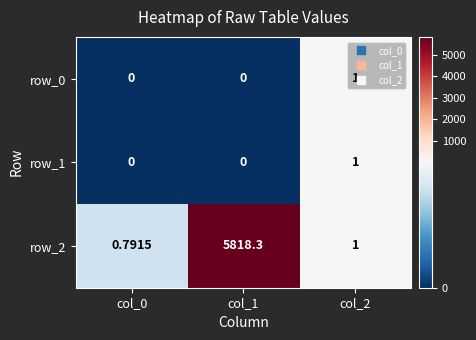

How many data points does each series have?

3